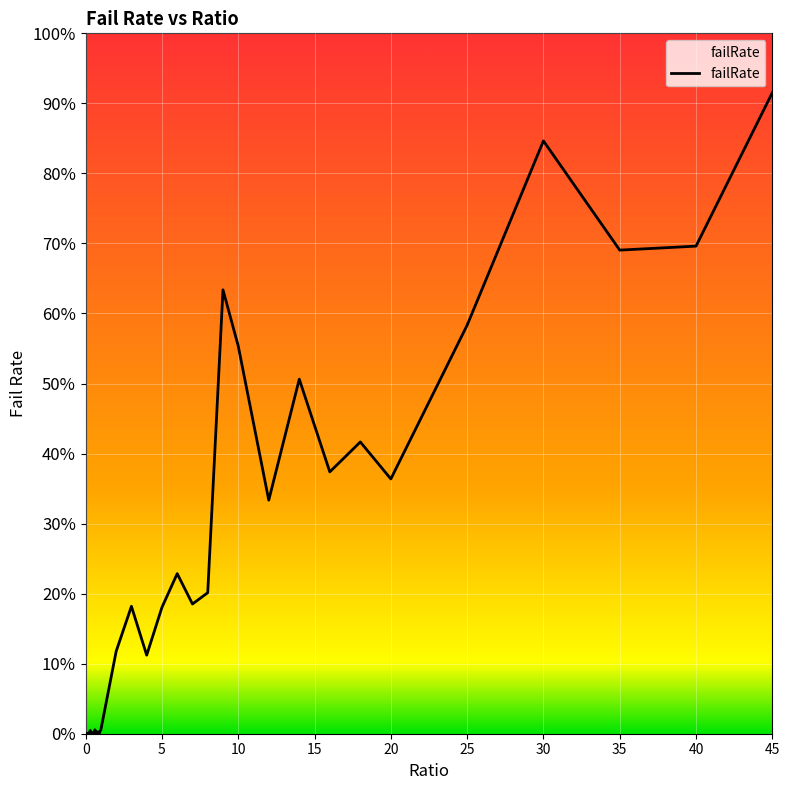

Does the chart have visible grid lines?

Yes